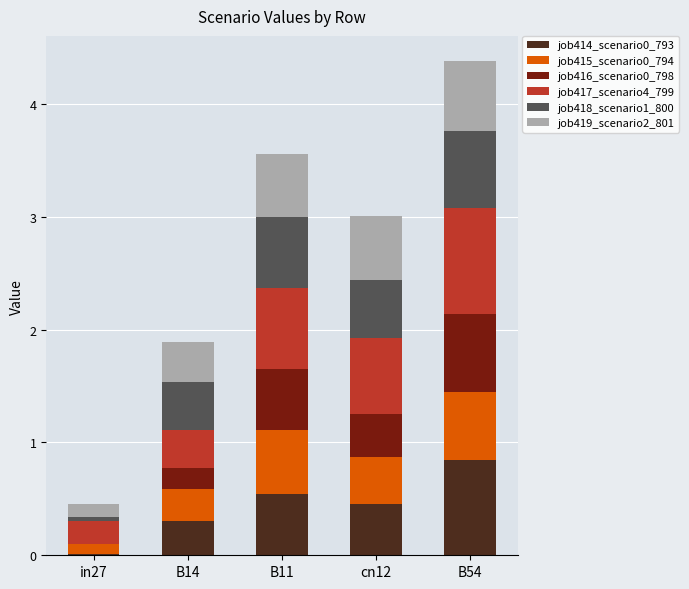

Which category has the highest value in the job414_scenario0_793 series?

B54